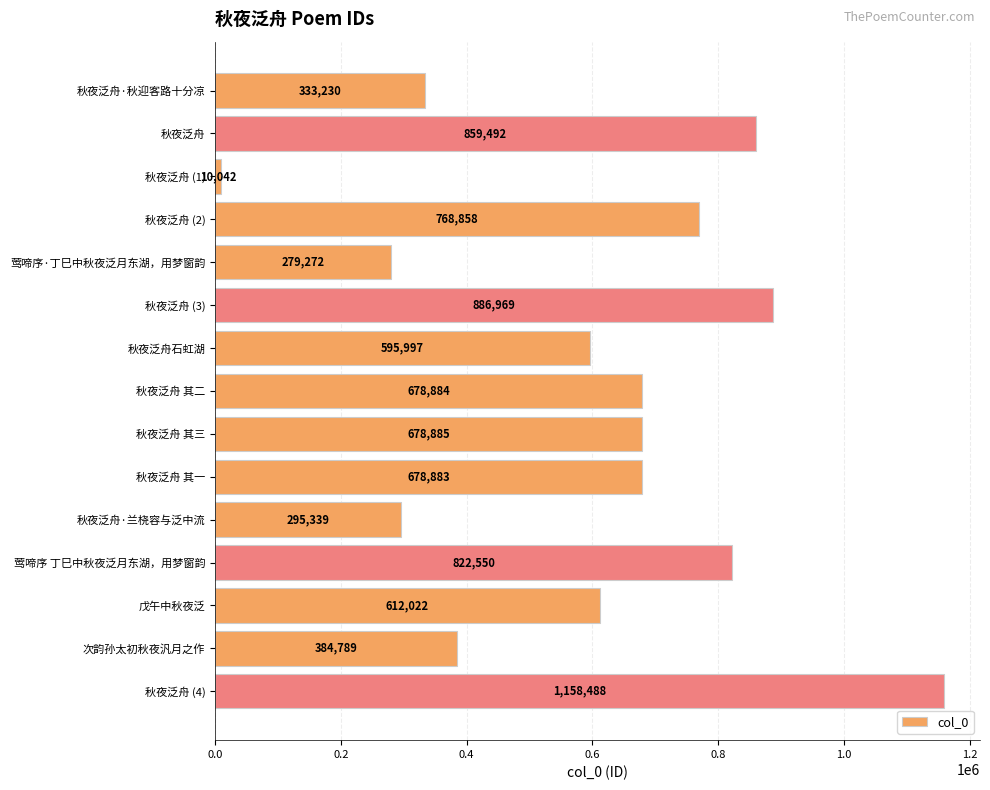

The chart shows a value of 1154528 at 秋夜泛舟 其一. True or false?

False